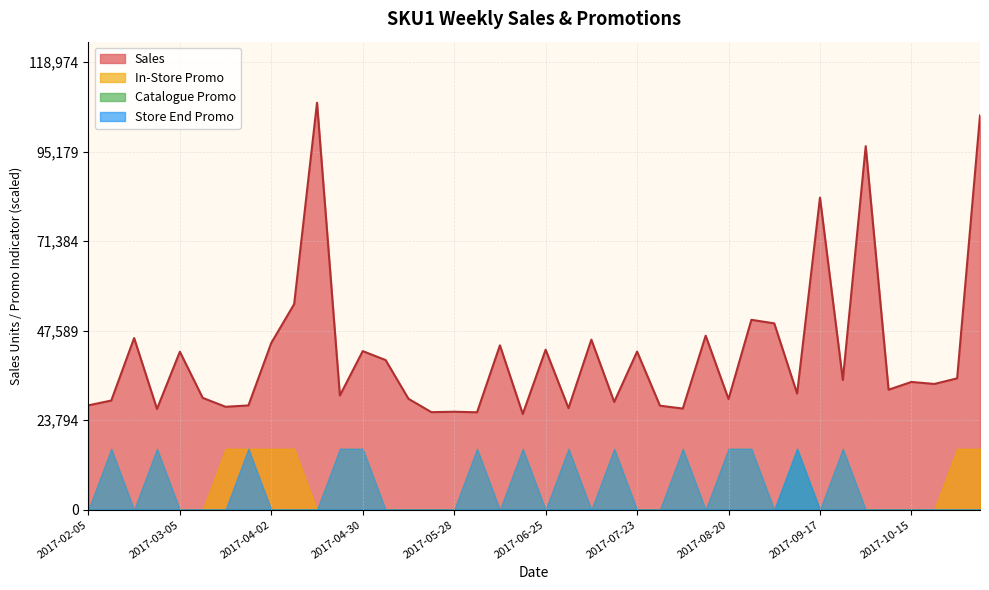

True or false: Store End Promo and Catalogue Promo intersect in this chart.

False